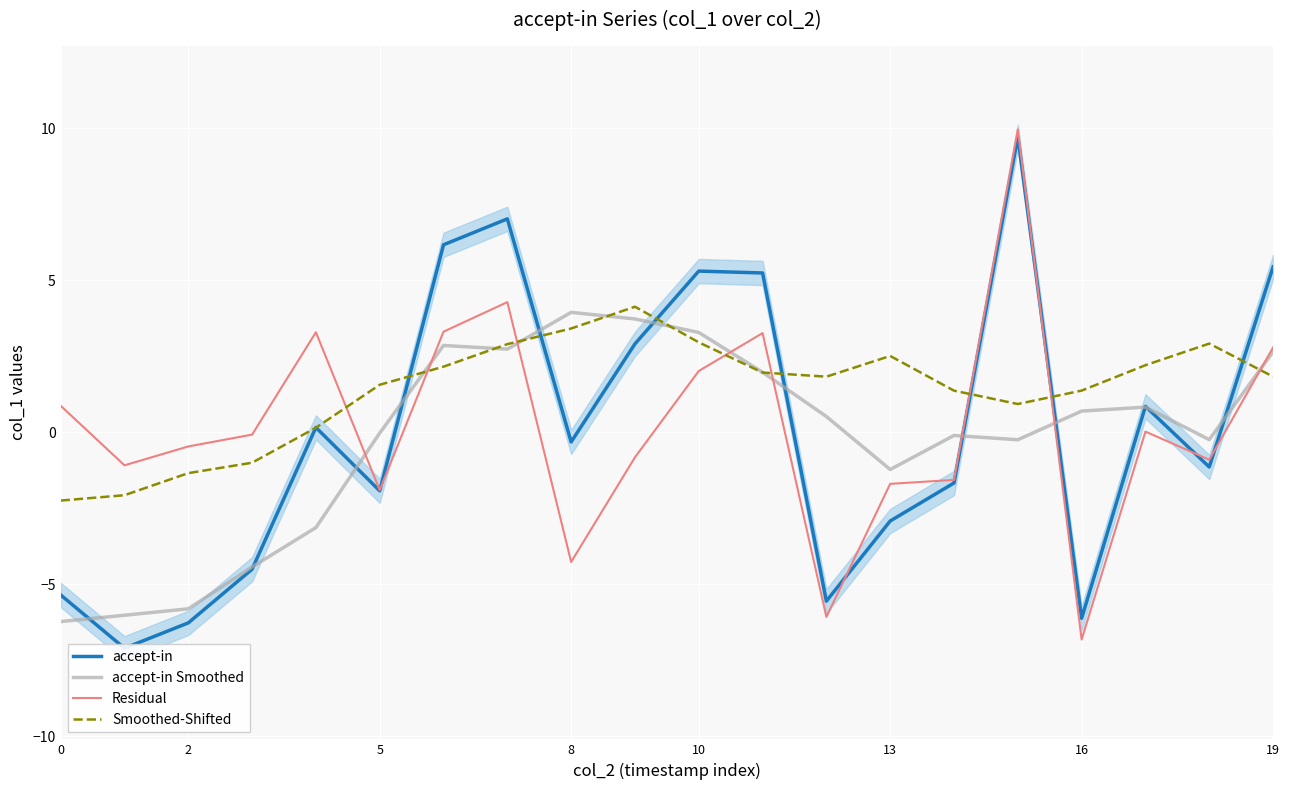

How many data points does each series have?

20